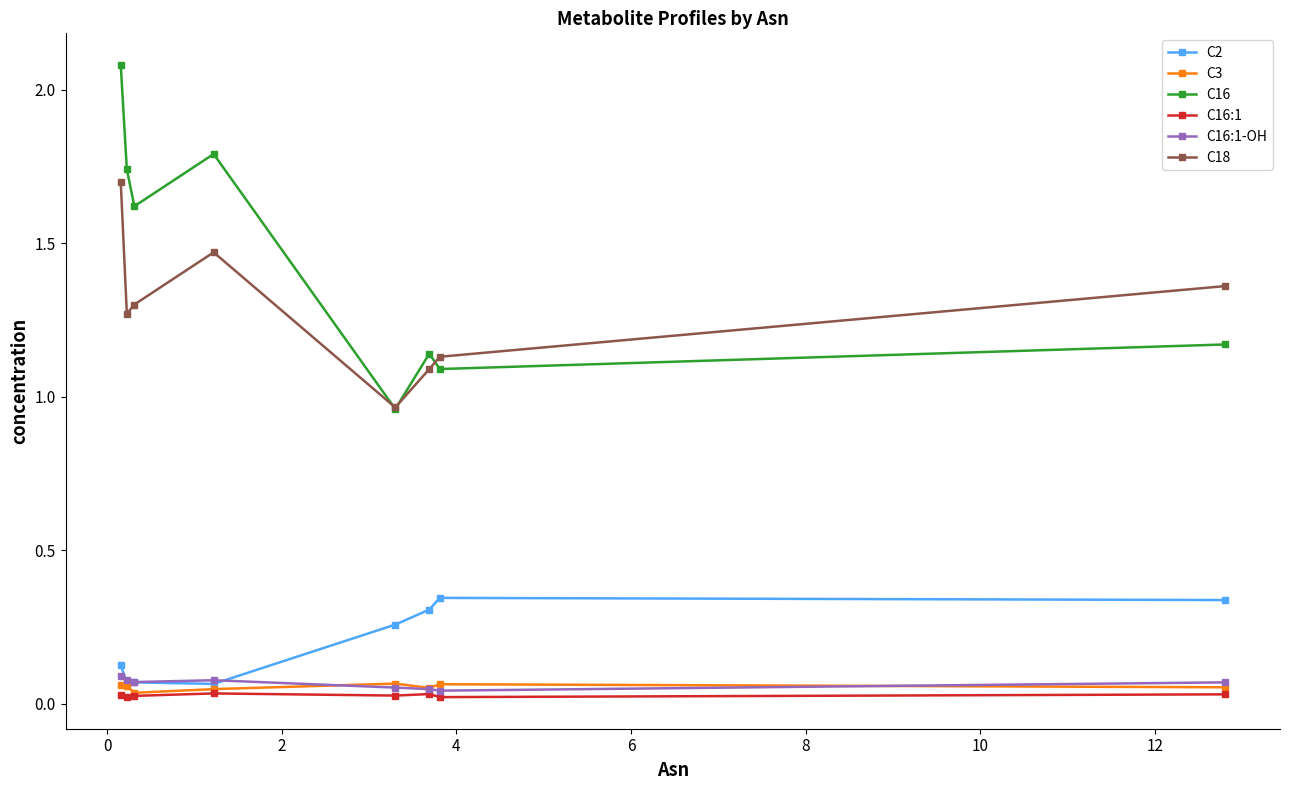

Which series has the largest range (max minus min)?

C16